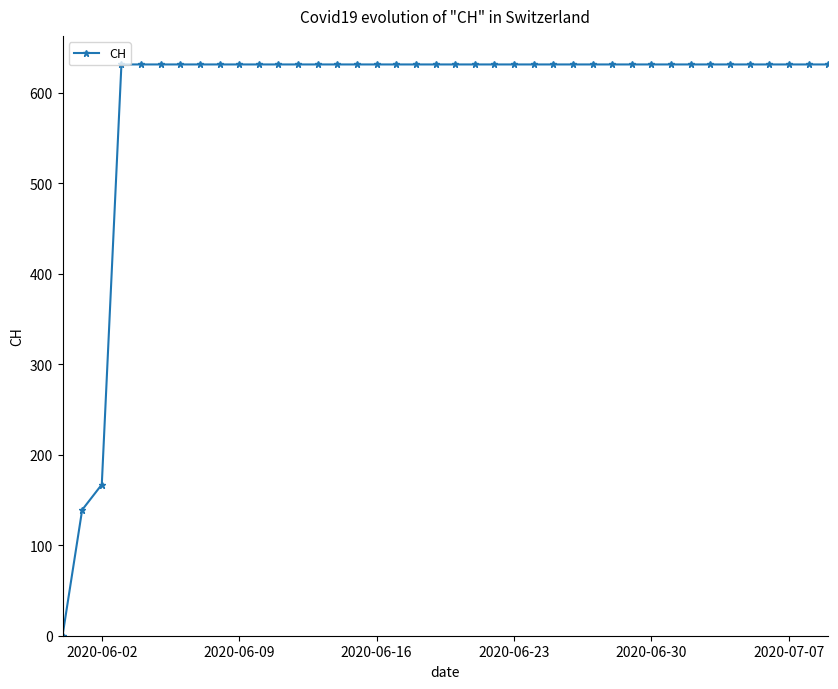

What is the maximum value shown in the chart?

631